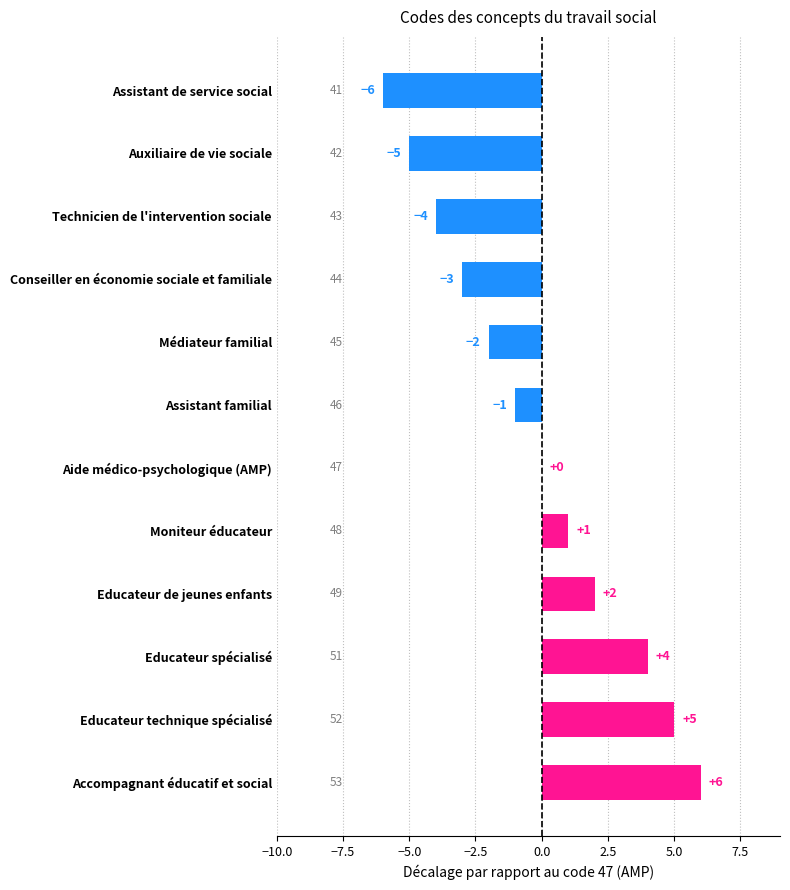

Count the number of data series in this chart.

1